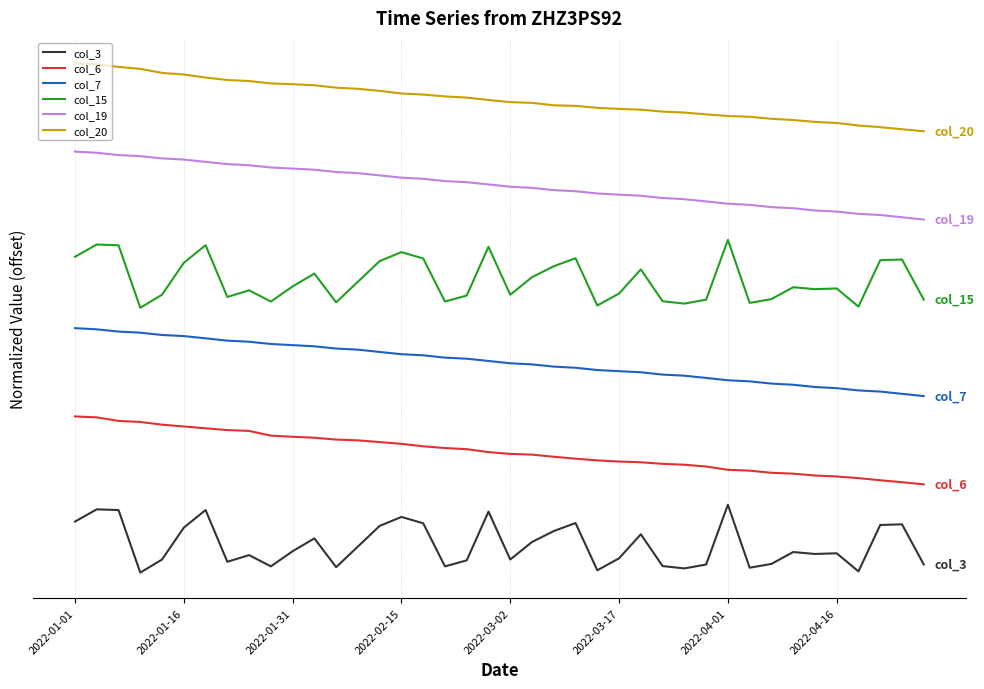

Does the chart have visible grid lines?

Yes